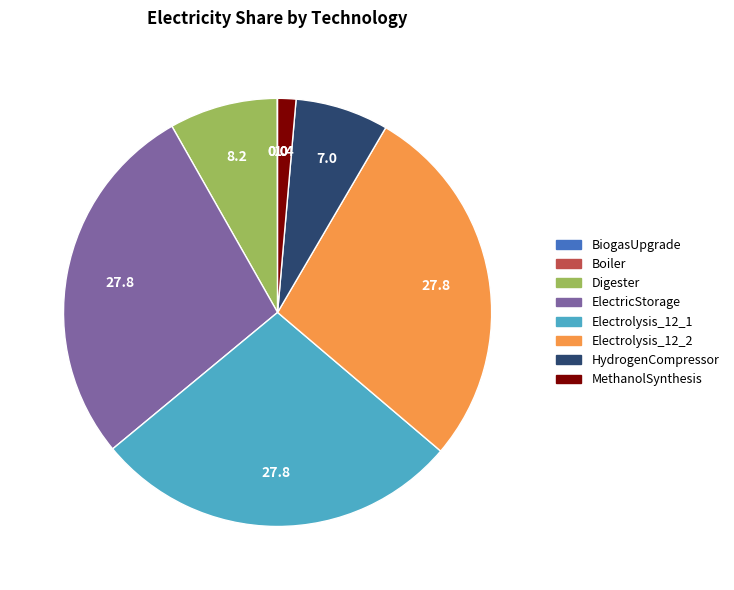

Is there a majority slice in this chart?

No